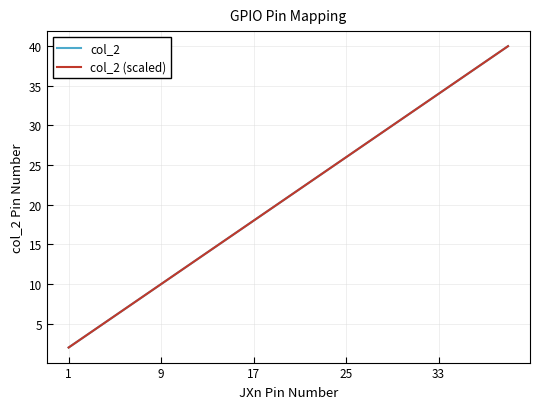

Which series has the largest total across all categories?

col_2